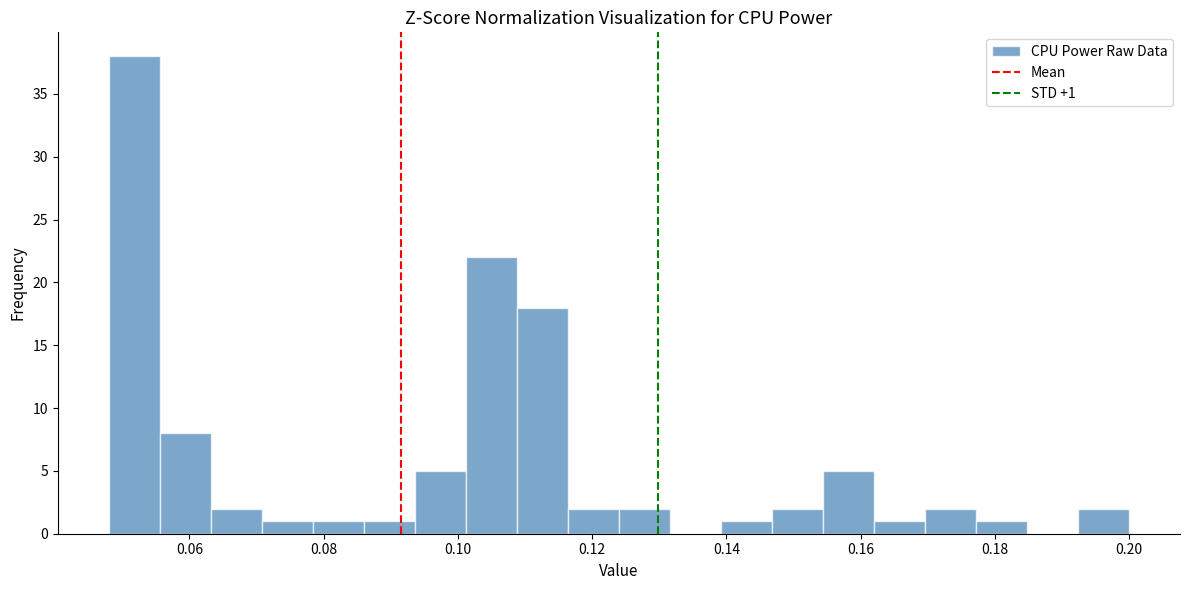

Read against the x-axis, roughly where is the centre of the tallest bar?

0.052